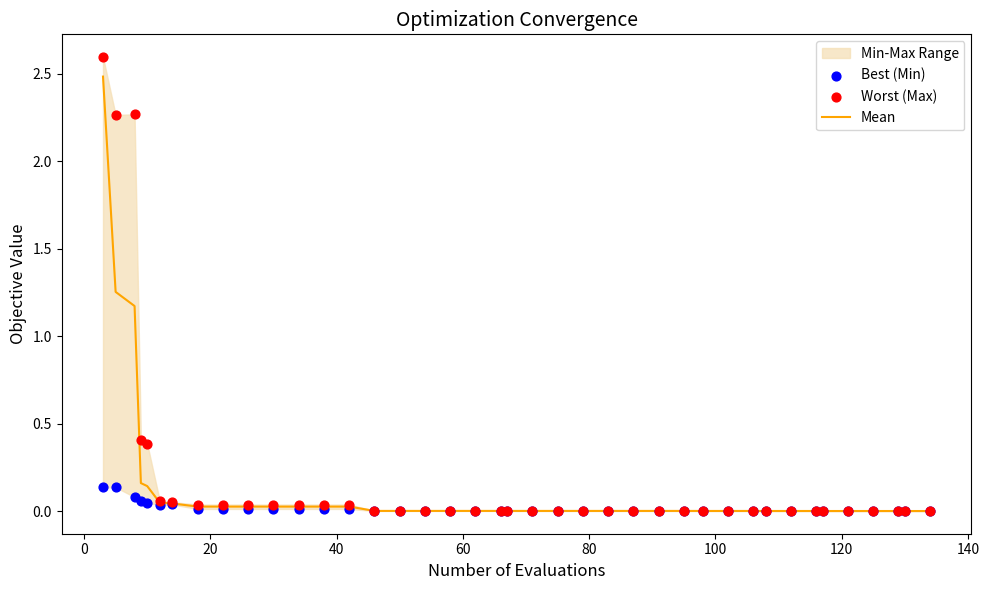

Which series contains the lowest Y value?

Best (Min)